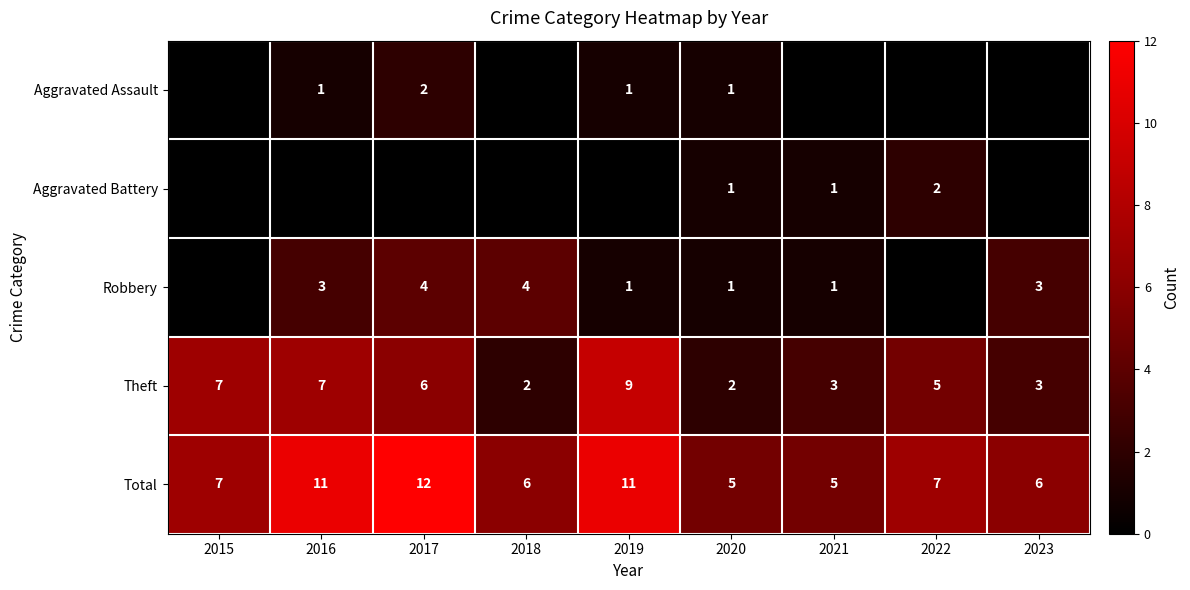

The value of Aggravated Battery at 2021 is 1. True or false?

True